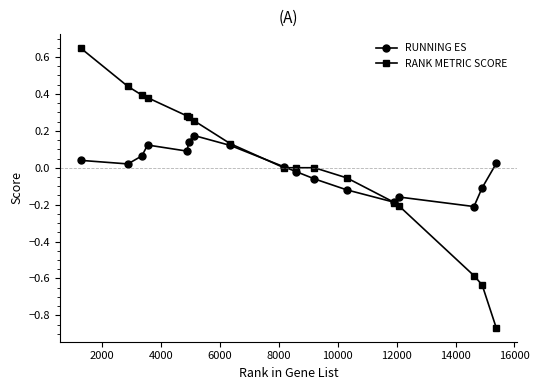

After their last crossing, which series has the higher values: RANK METRIC SCORE or RUNNING ES?

RUNNING ES